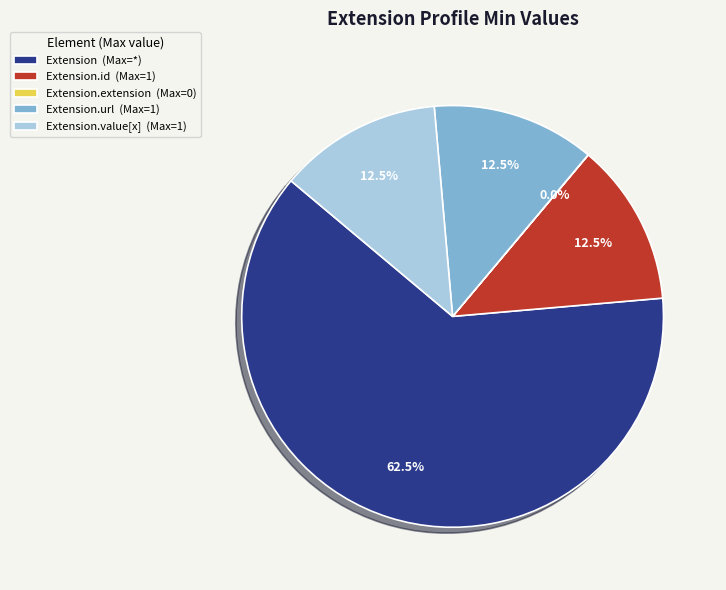

Combined, what portion of the pie is Extension.value[x] (Max=1) and Extension (Max=*)?

75.0%